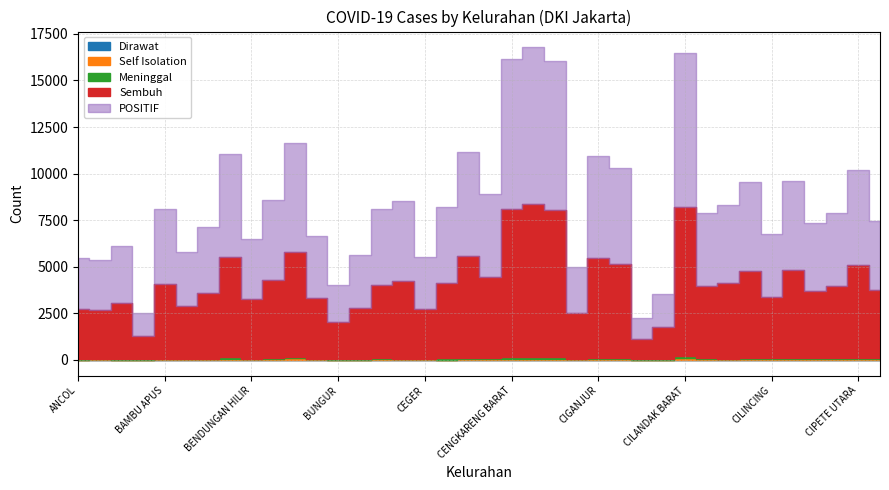

Where is Sembuh nearest to the value 4655?

CILILITAN